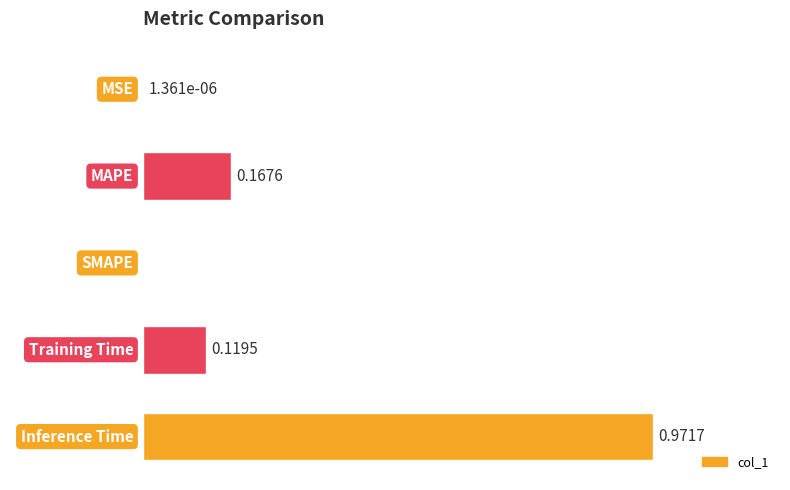

Which label corresponds to the largest value in the chart?

Inference Time